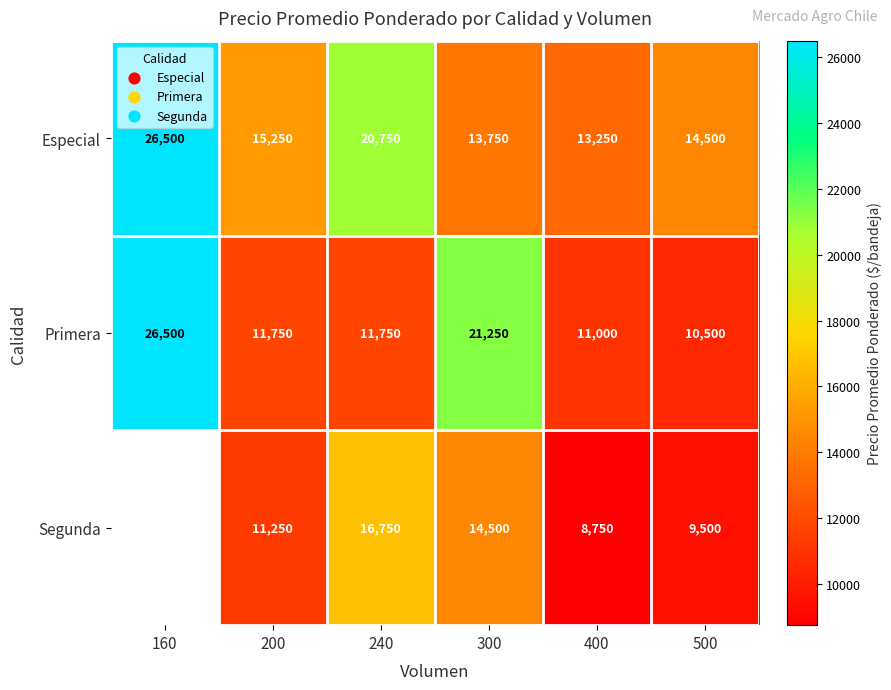

What is the difference between the Segunda values at 300 and 240?

2250